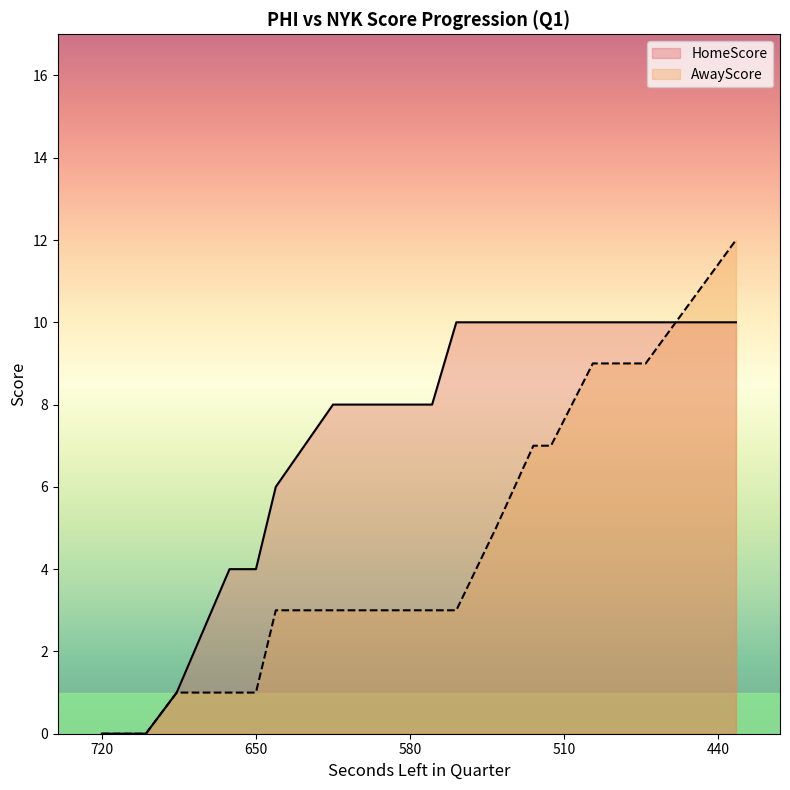

List the labels in order of HomeScore value, smallest first.

720, 704, 702, 700, 686, 662, 650, 641, 615, 596, 590, 578, 570, 559, 541, 524, 516, 497, 473, 432